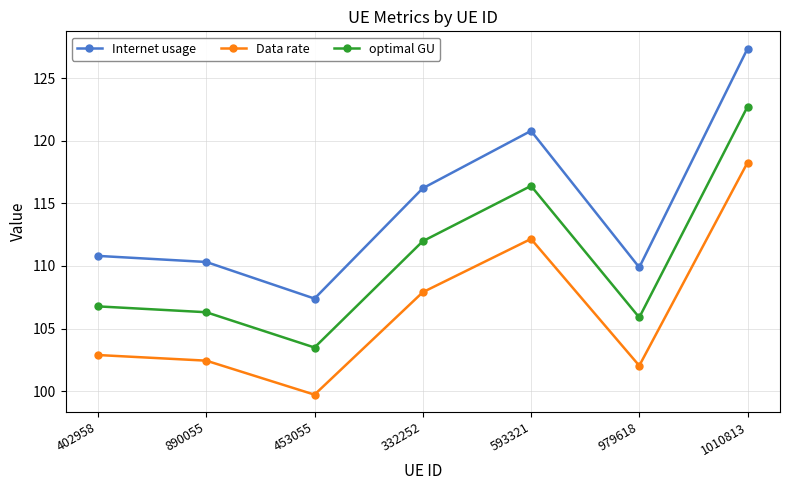

Is the value of Data rate at 1010813 greater than the value of Internet usage at 890055?

Yes